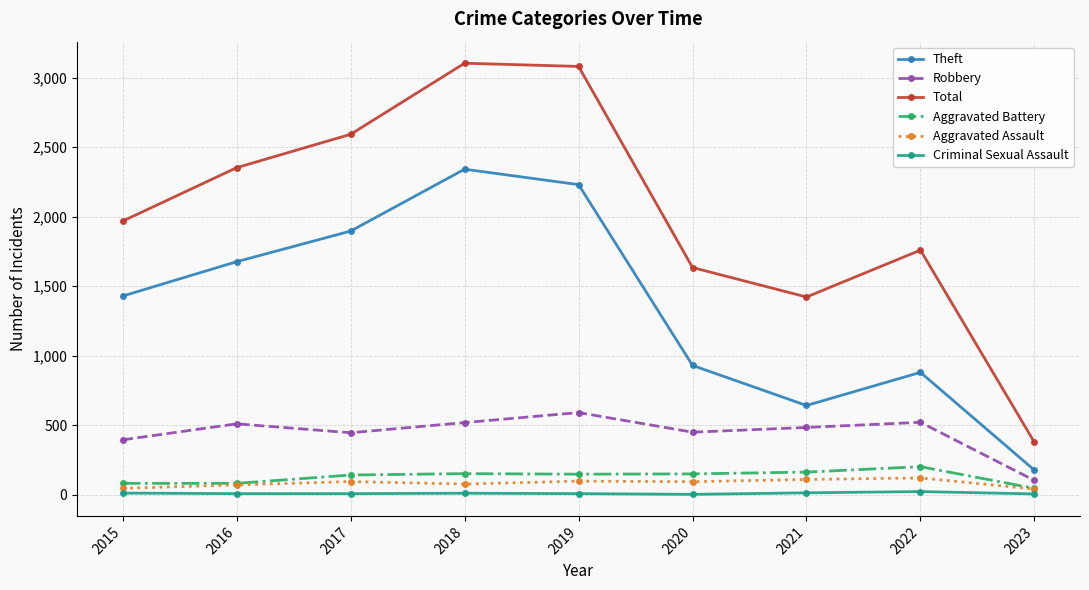

What is the value of the Criminal Sexual Assault point at the 6th from the left?

3